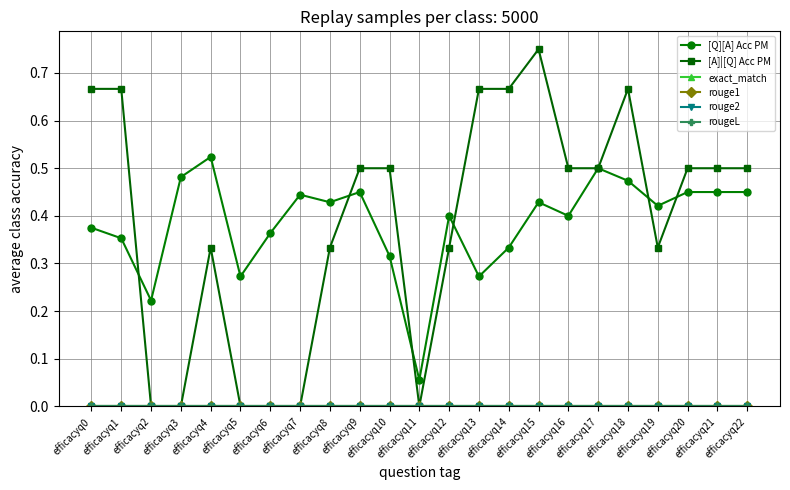

Reading right to left, extract all data points from this chart.

[Q][A] Acc PM: 0.5	0.5	0.5	0.4	0.5	0.5	0.4	0.4	0.3	0.3	0.4	0.1	0.3	0.5	0.4	0.4	0.4	0.3	0.5	0.5	0.2	0.4	0.4
[A]|[Q] Acc PM: 0.5	0.5	0.5	0.3	0.7	0.5	0.5	0.8	0.7	0.7	0.3	0.0	0.5	0.5	0.3	0.0	0.0	0.0	0.3	0.0	0.0	0.7	0.7
exact_match: 0.0	0.0	0.0	0.0	0.0	0.0	0.0	0.0	0.0	0.0	0.0	0.0	0.0	0.0	0.0	0.0	0.0	0.0	0.0	0.0	0.0	0.0	0.0
rouge1: 0.0	0.0	0.0	0.0	0.0	0.0	0.0	0.0	0.0	0.0	0.0	0.0	0.0	0.0	0.0	0.0	0.0	0.0	0.0	0.0	0.0	0.0	0.0
rouge2: 0.0	0.0	0.0	0.0	0.0	0.0	0.0	0.0	0.0	0.0	0.0	0.0	0.0	0.0	0.0	0.0	0.0	0.0	0.0	0.0	0.0	0.0	0.0
rougeL: 0.0	0.0	0.0	0.0	0.0	0.0	0.0	0.0	0.0	0.0	0.0	0.0	0.0	0.0	0.0	0.0	0.0	0.0	0.0	0.0	0.0	0.0	0.0